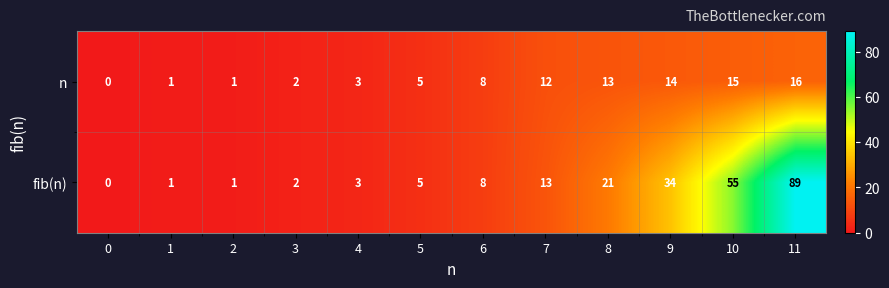

At how many categories does at least one series exceed 47?

2